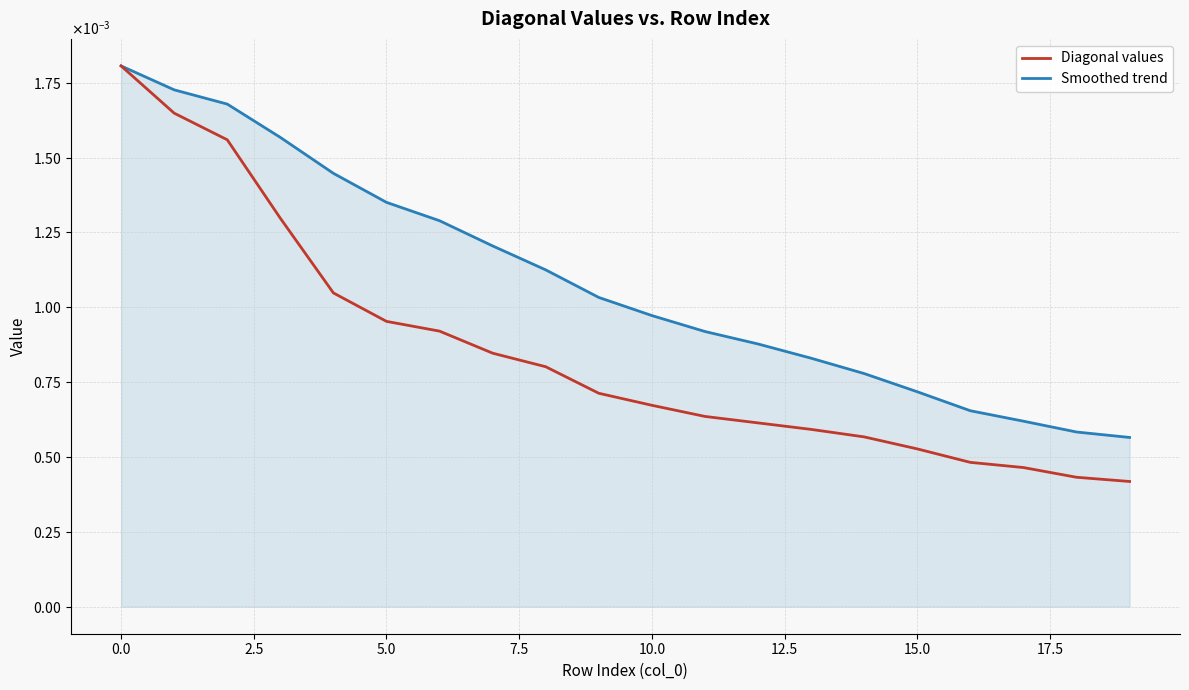

What are all the series names shown in the legend?

Diagonal values, Smoothed trend